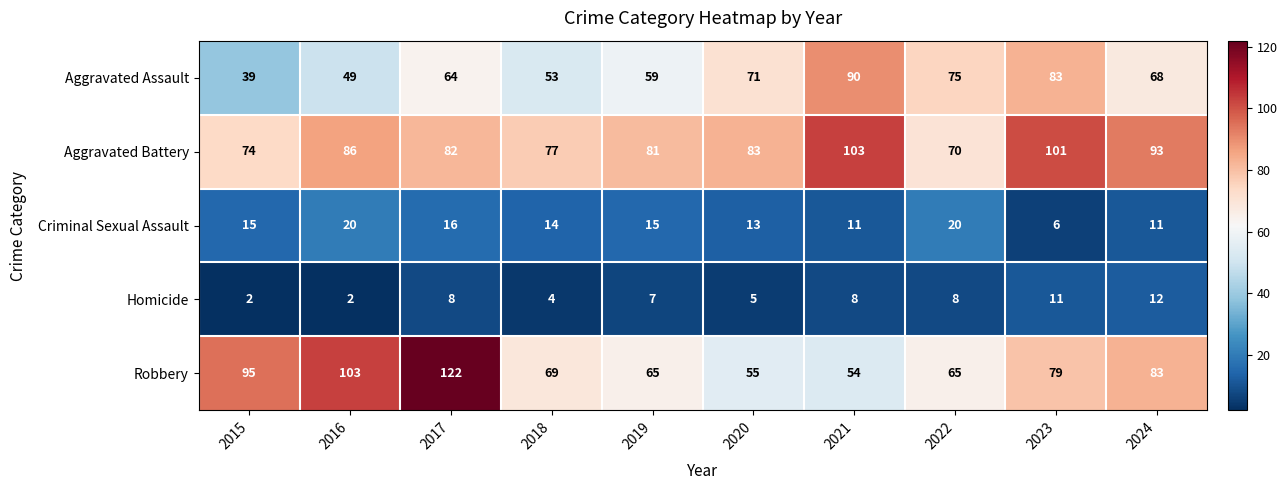

What is the greatest value displayed?

122